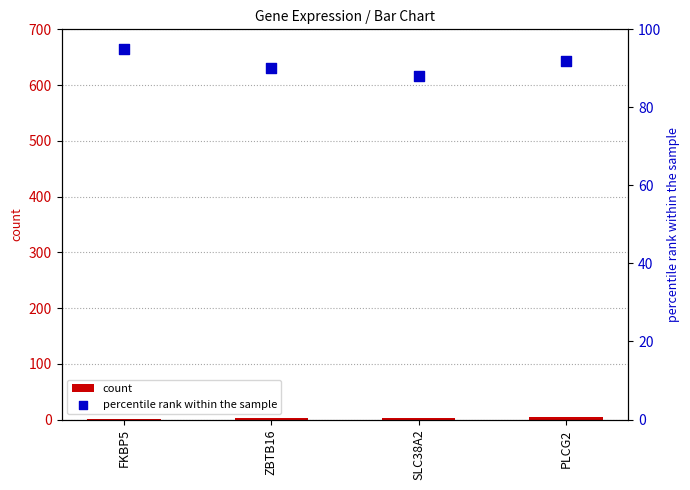

Which series reaches the minimum Y coordinate?

count